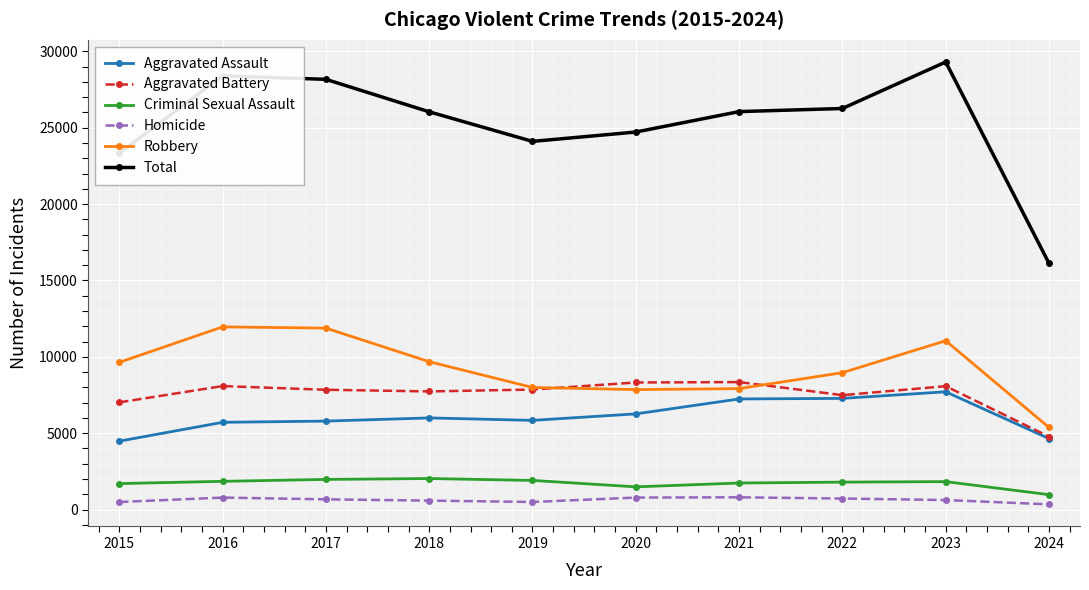

What is the minimum value for Aggravated Battery?

4775